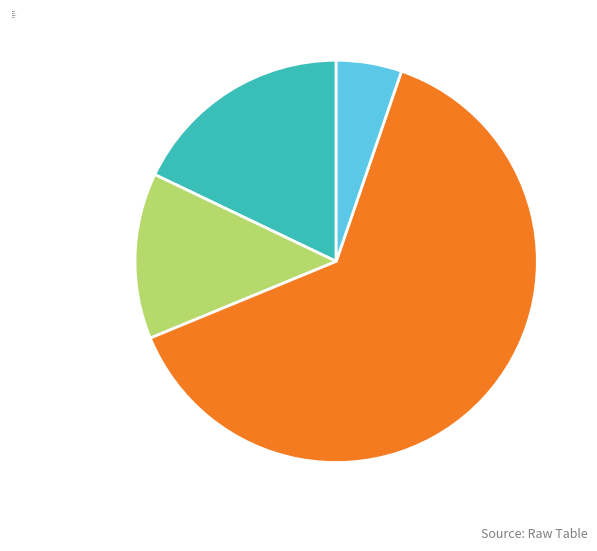

Is there a majority slice in this chart?

Yes